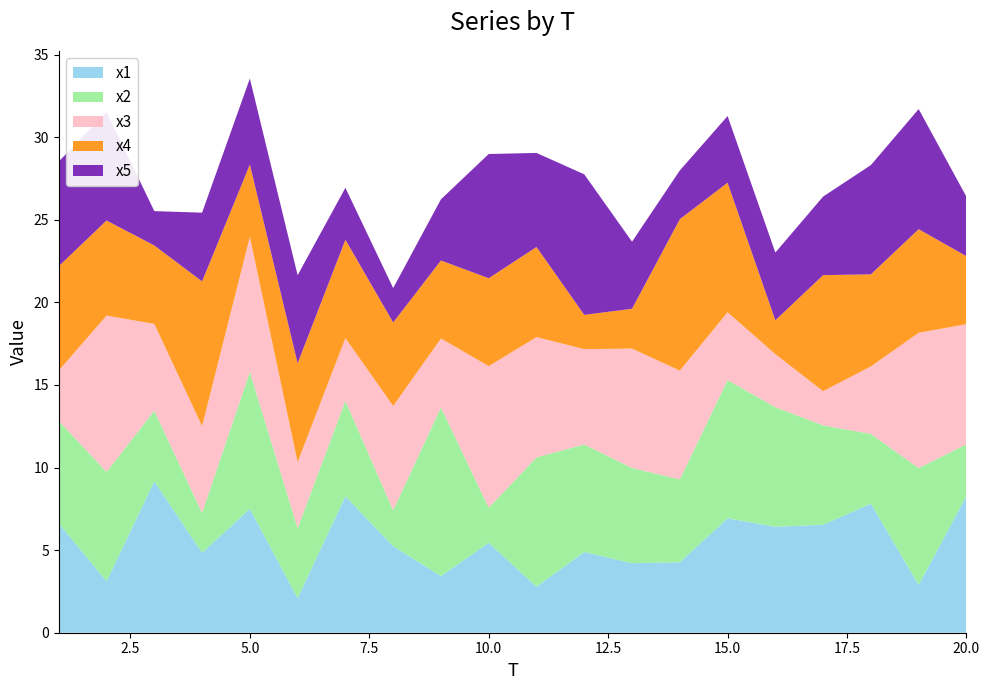

What is the lowest value of the x1 series?

2.1